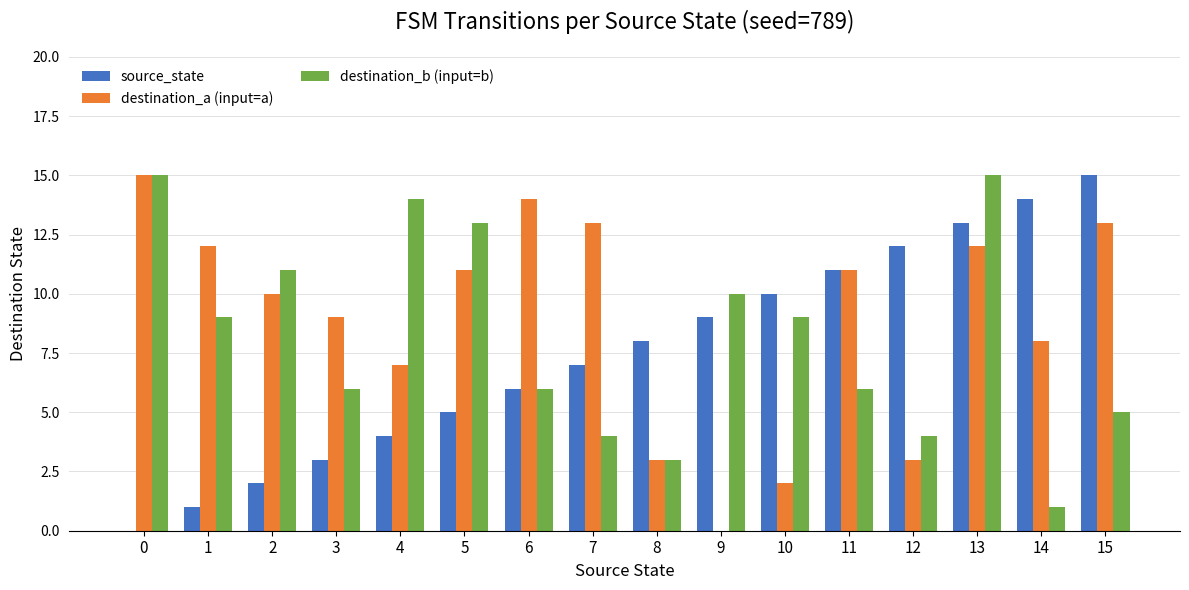

True or false: destination_a (input=a) has a value of 8 at 14.

True